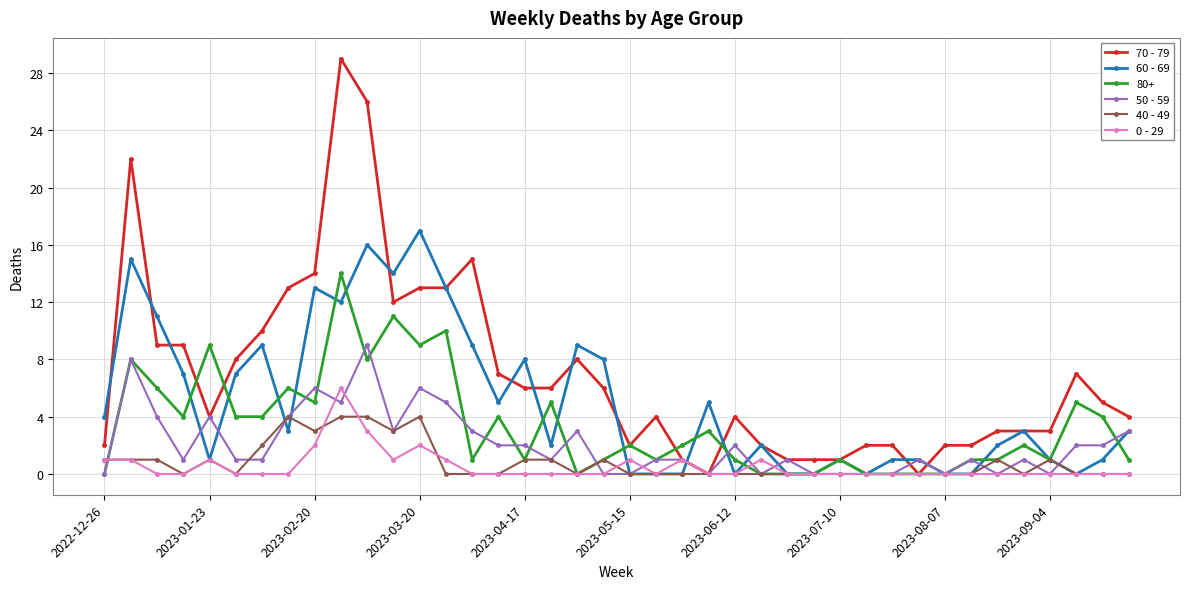

What is the average value of the 70 - 79 series?

7